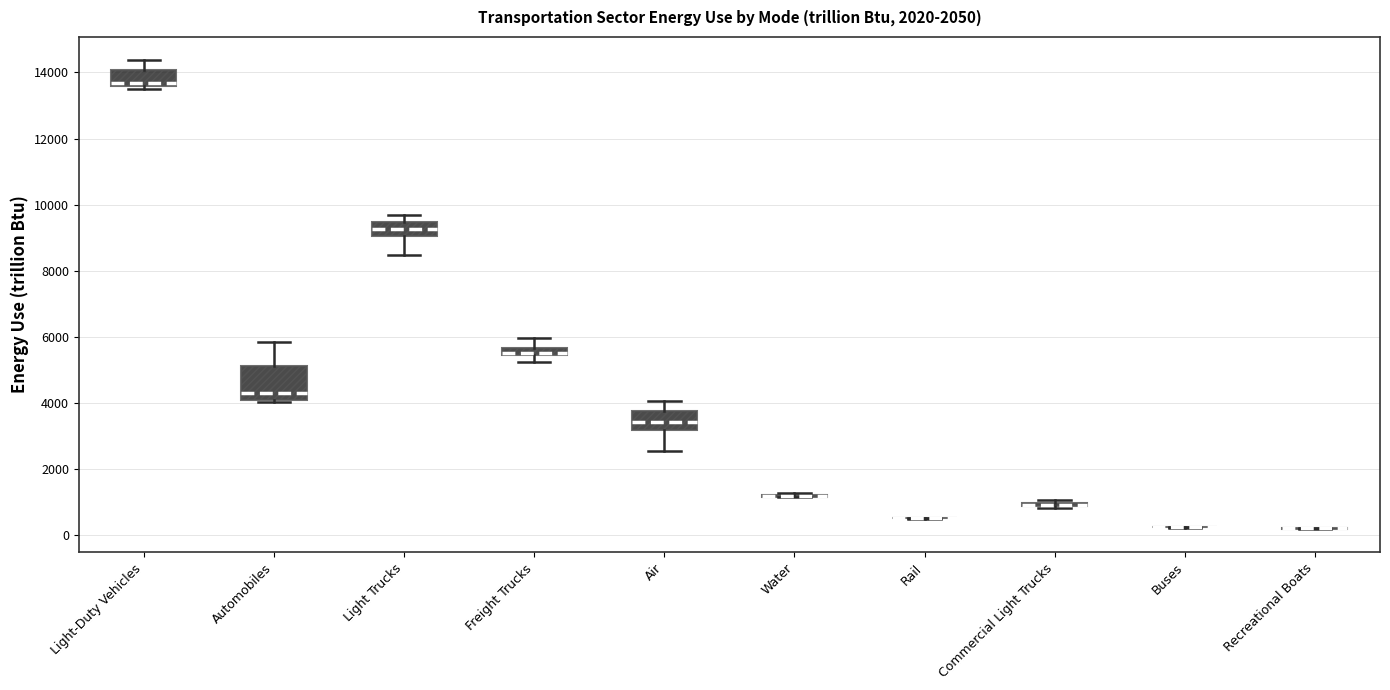

Where is the lower edge of the box for Automobiles on the y-axis? The values are not printed on the chart, so give them approximately, as read against the axis.

4000